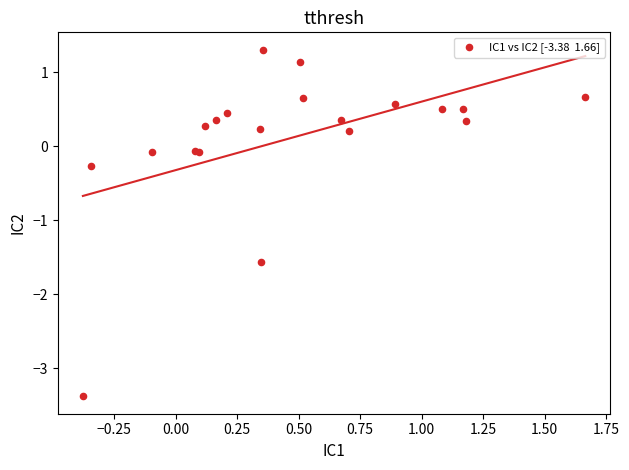

What Y value in the scatter plot is closest to -1?

-1.6